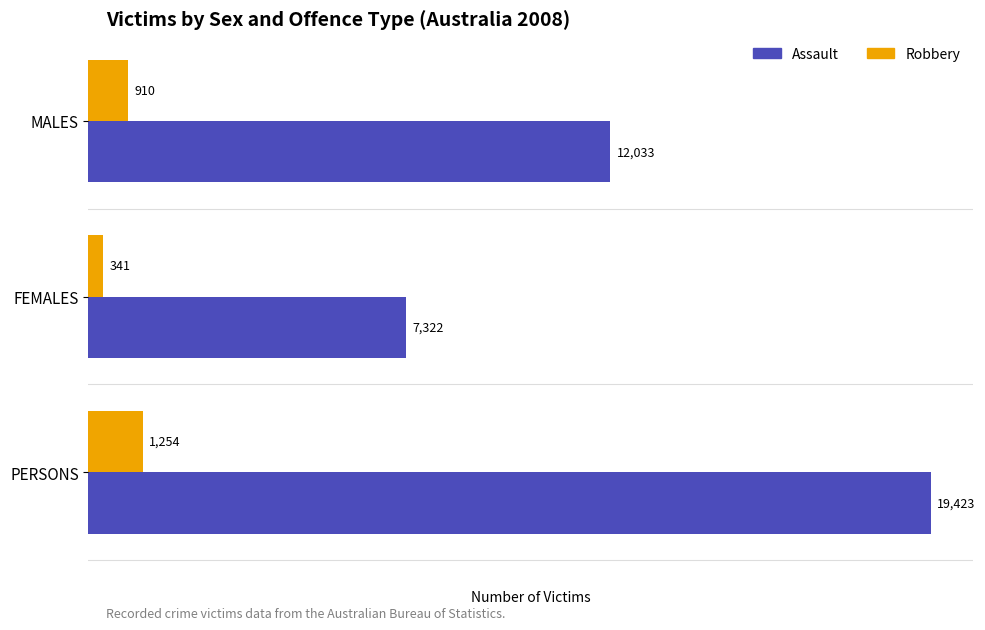

What is the lowest value of the Assault series?

7322